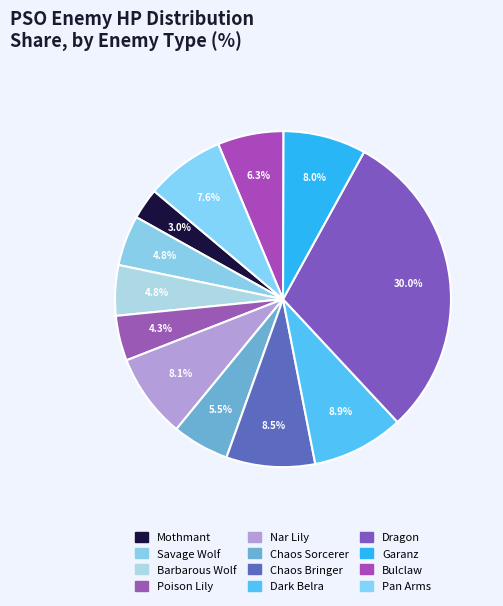

The Bulclaw slice represents 1% of the pie. True or false?

False